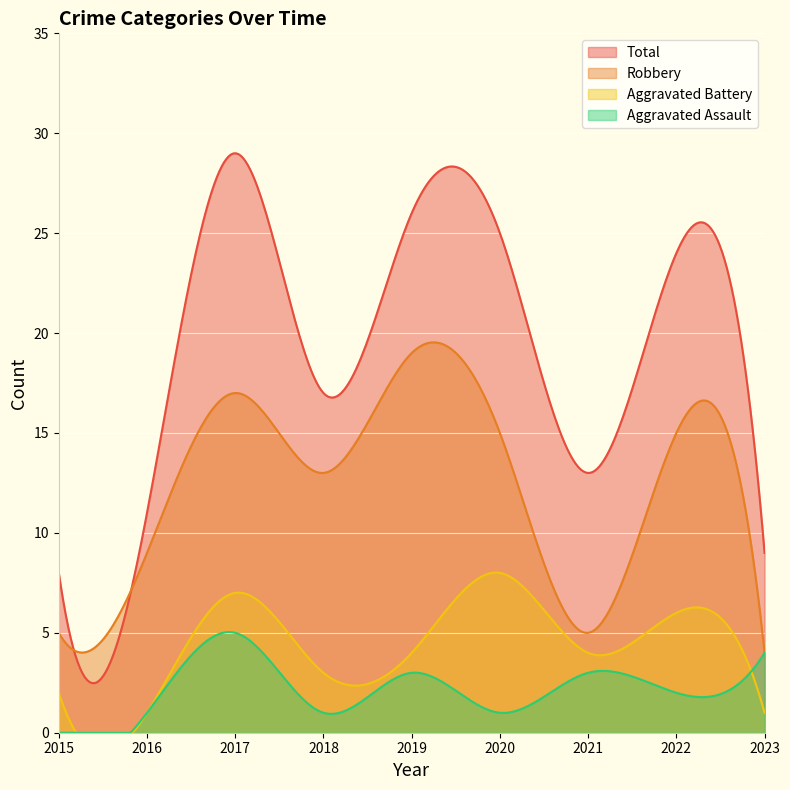

The Aggravated Assault series shows 1 at 2016. True or false?

True